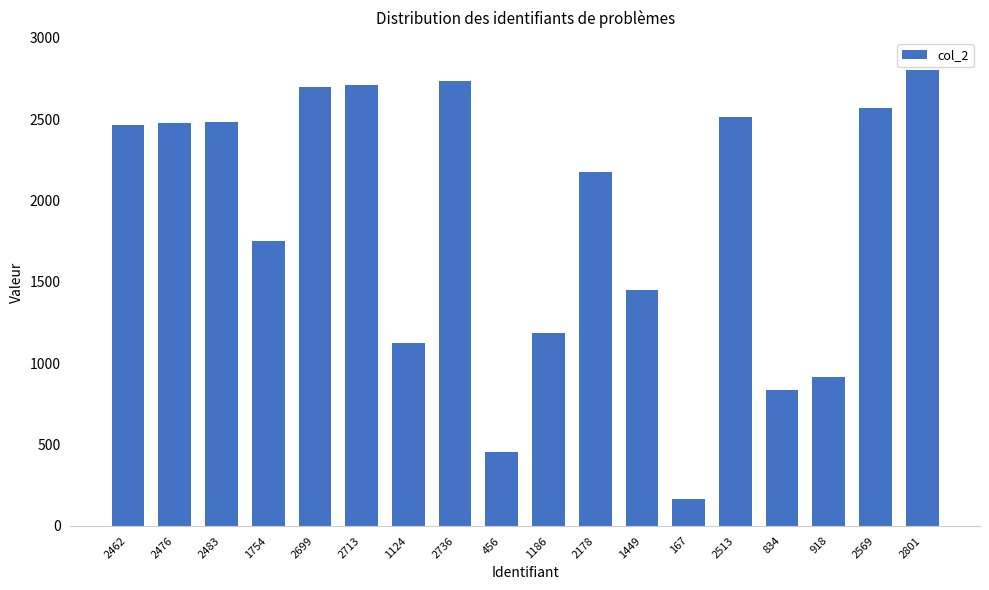

Approximately how many times larger is the value at 167 compared to 2801?

0.1